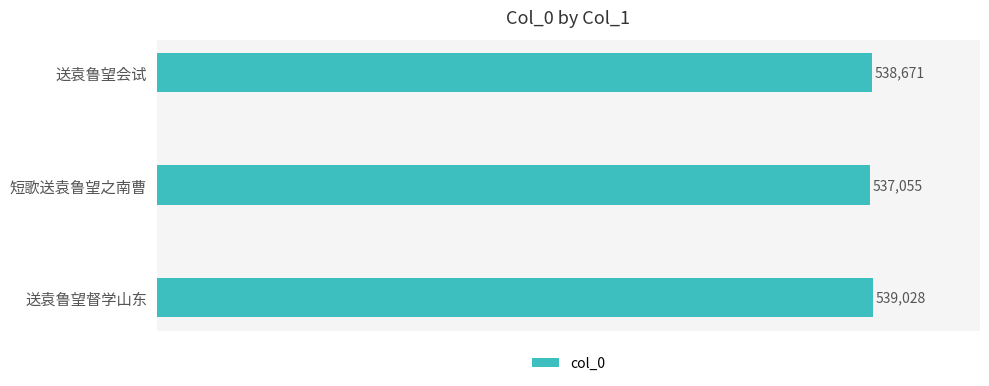

Reading bottom to top, extract all data points from this chart.

送袁鲁望督学山东=539028	短歌送袁鲁望之南曹=537055	送袁鲁望会试=538671